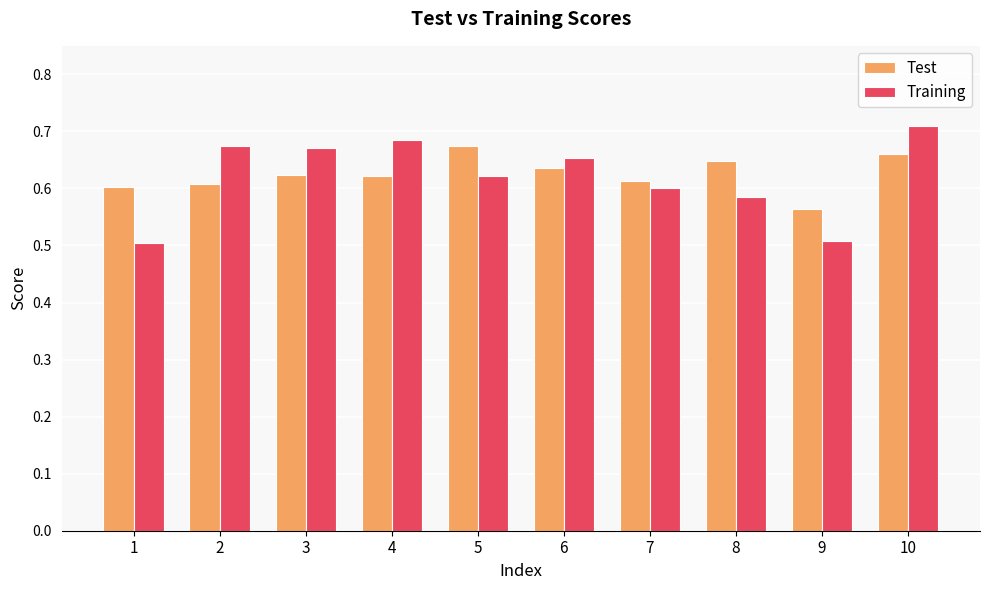

At which category does the chart reach its peak across all series?

10